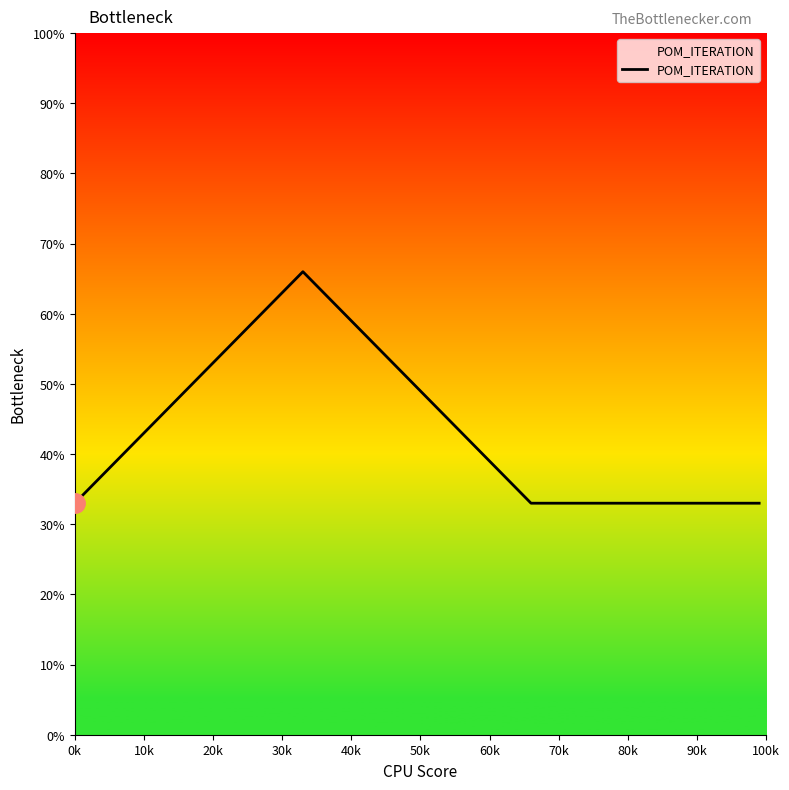

Does the chart have visible grid lines?

No